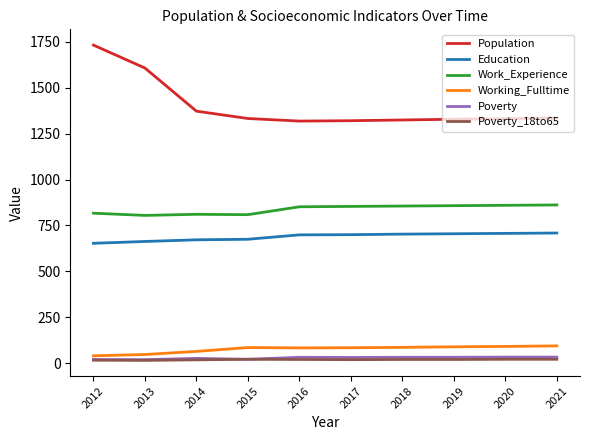

What is the approximate value of Population at 2016?

1319